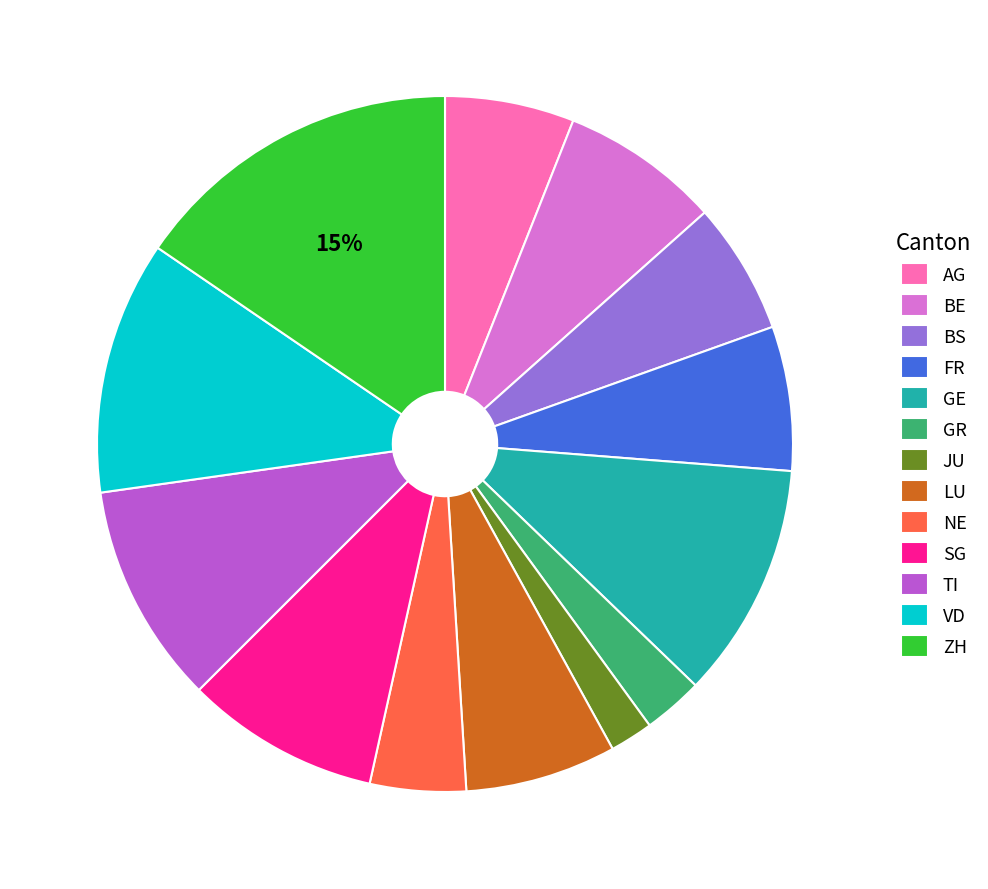

Which category has the smallest portion of the pie?

JU